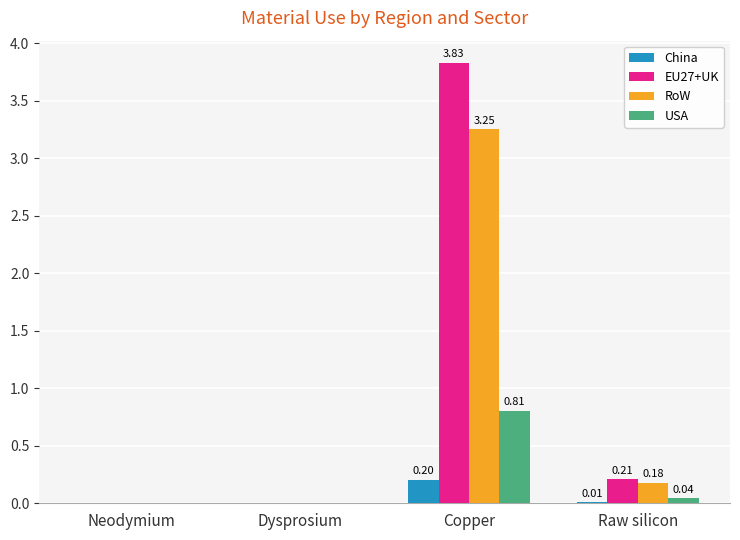

Is it true that EU27+UK equals 1.2 at Copper?

False